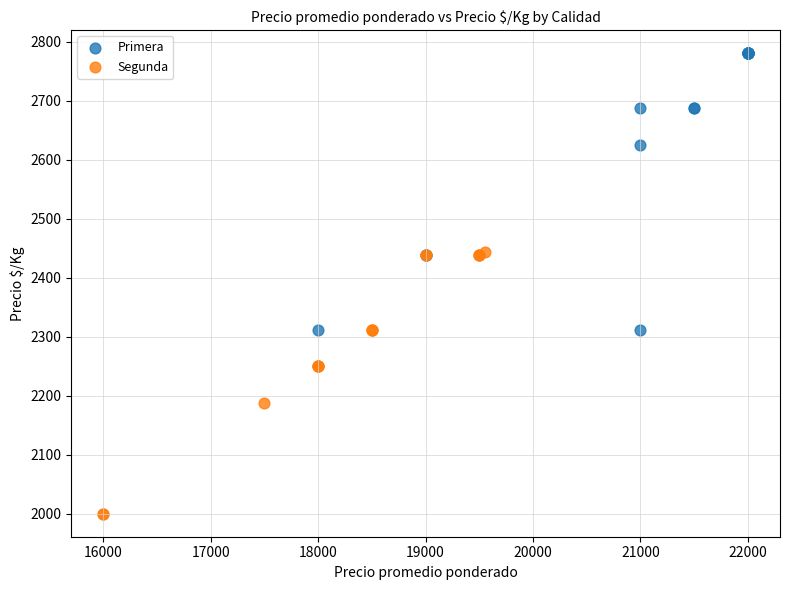

Which series contains the lowest Y value?

Segunda